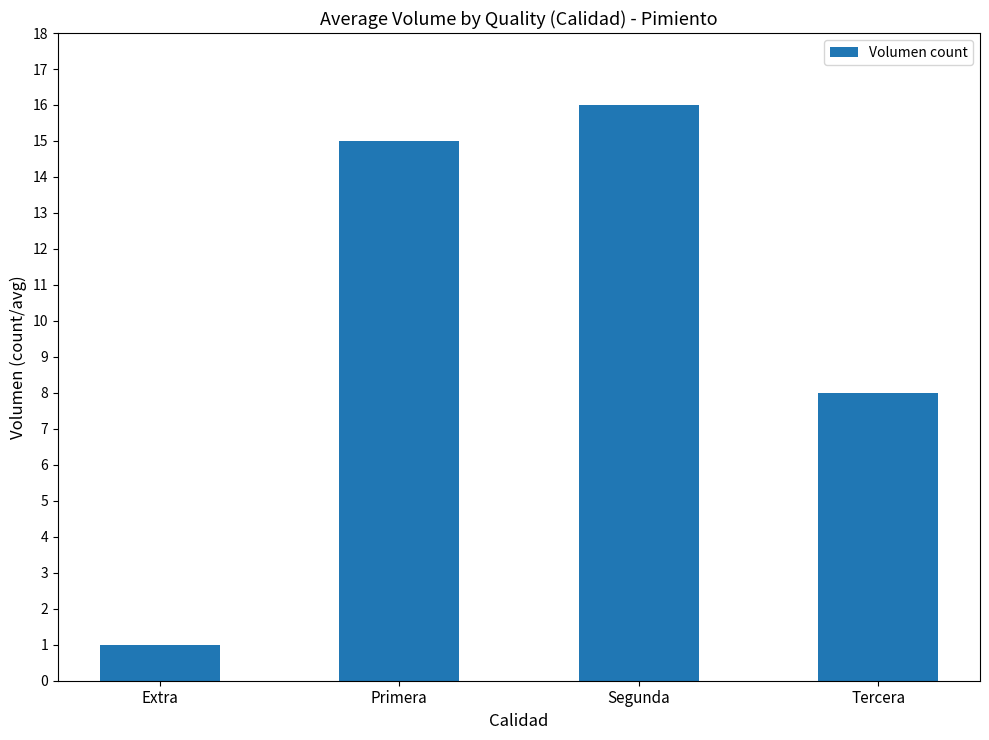

Reading left to right, transcribe all the data shown in this chart.

1	15	16	8